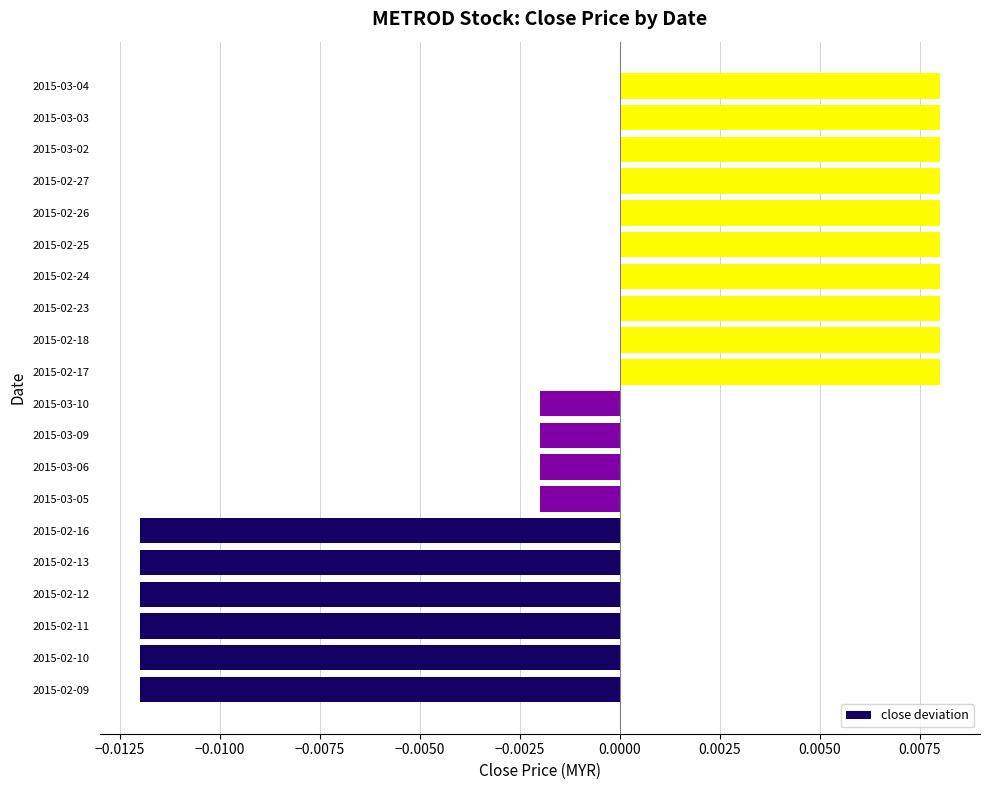

How many values are between 0 and 1?

10